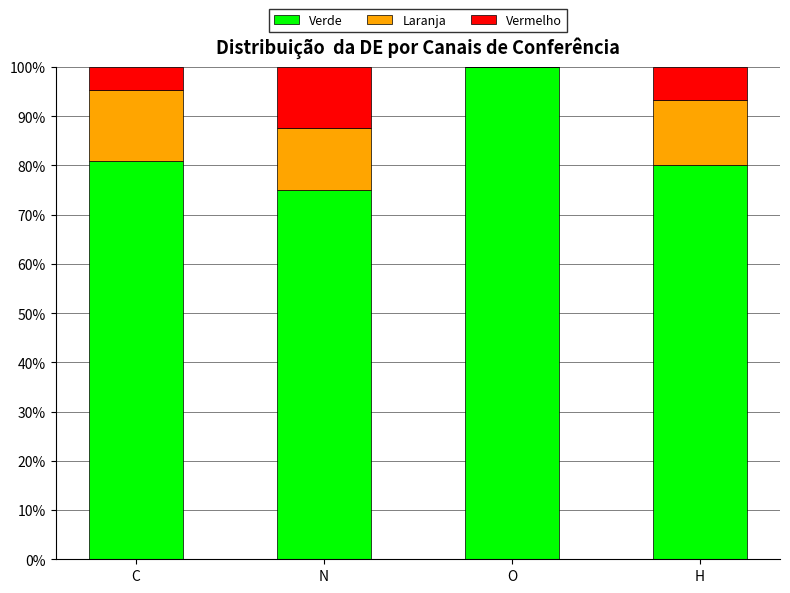

What is the total value across all series at C?

100.0